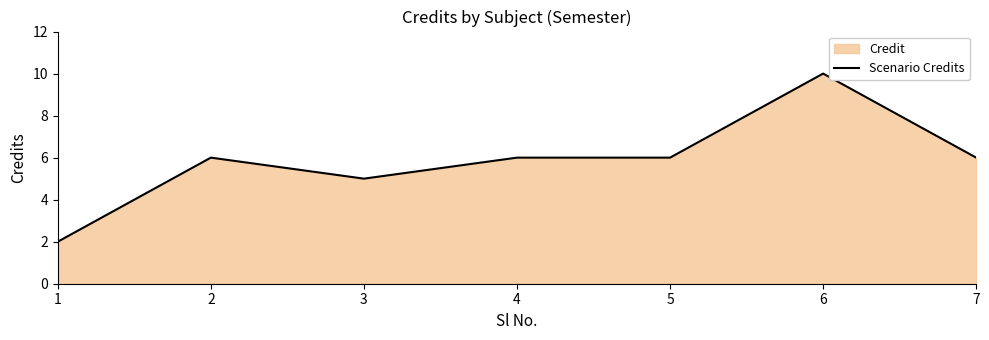

What is the difference between the values at 3 and 4?

1